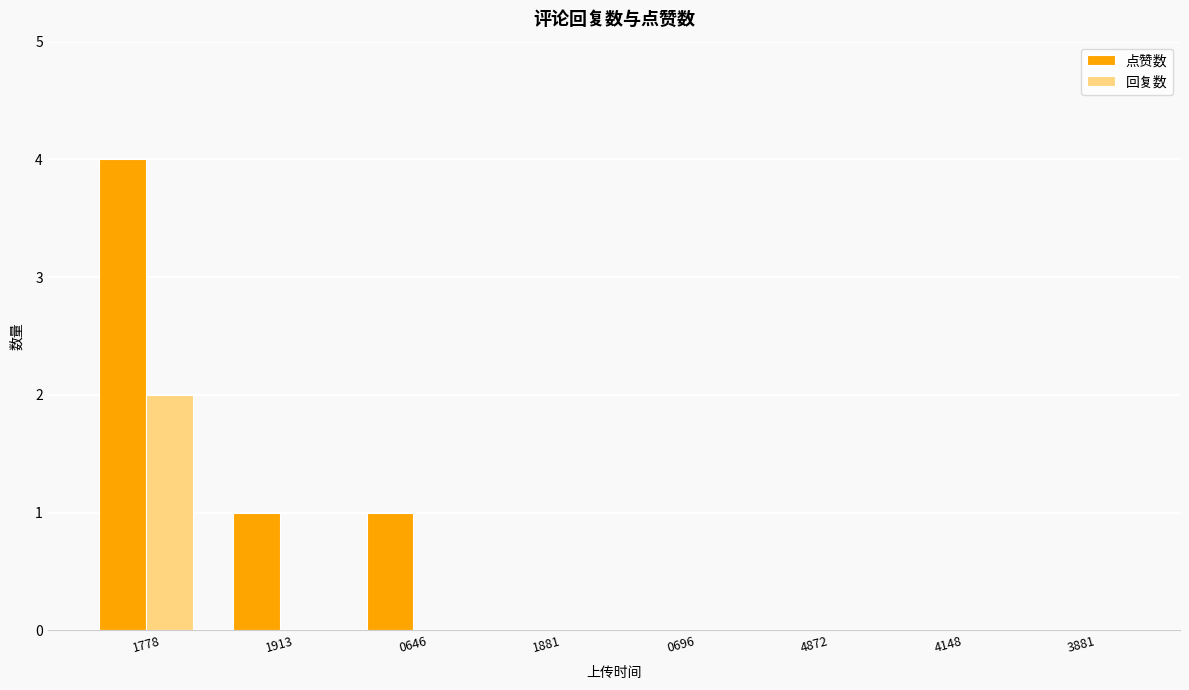

Which series has the largest total across all categories?

点赞数